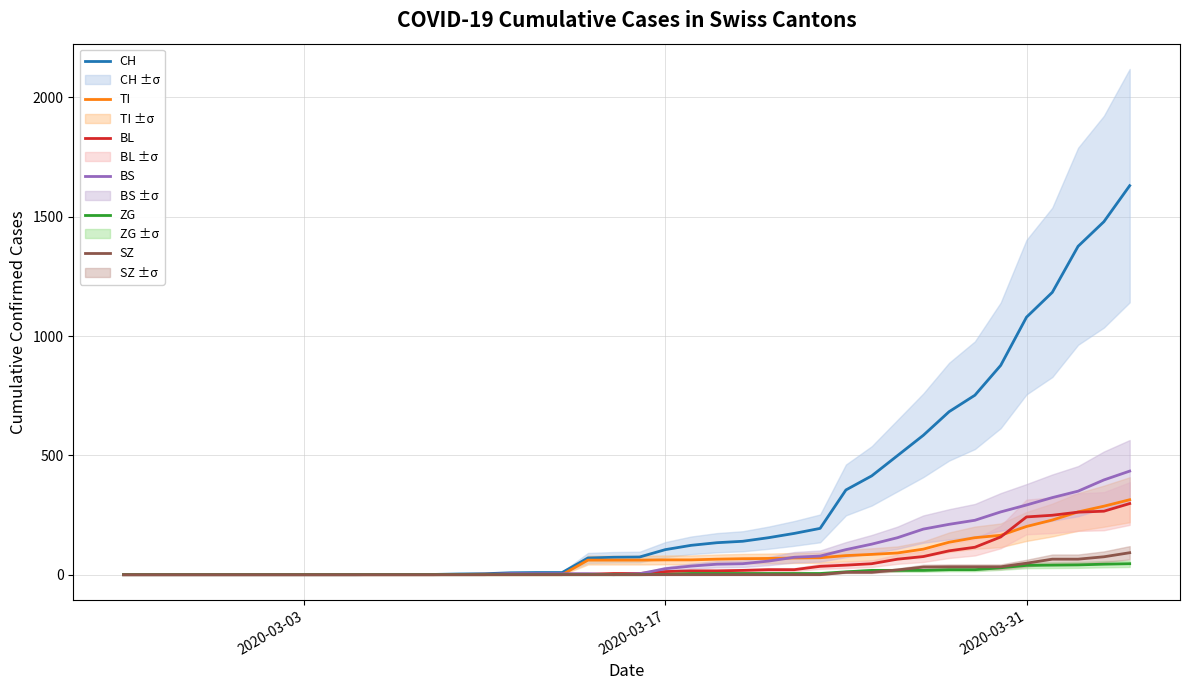

True or false: SZ and TI cross at least once.

False